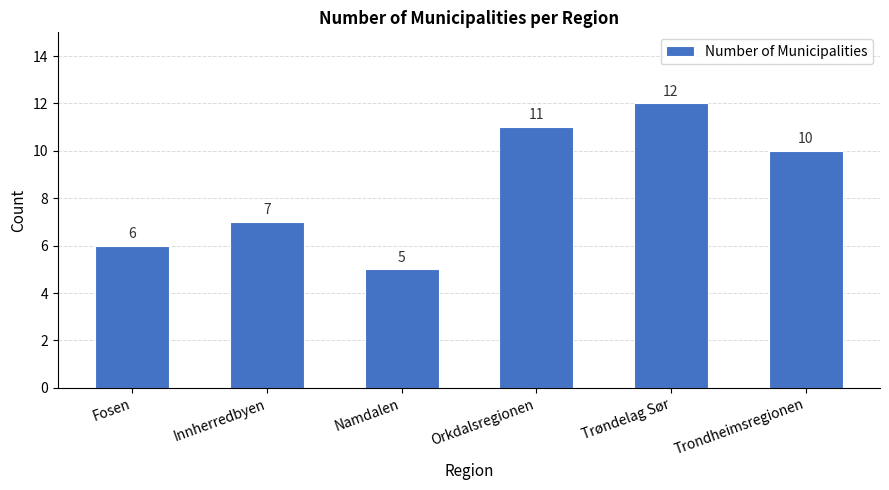

What is the sum of the values at Fosen and Trondheimsregionen?

16